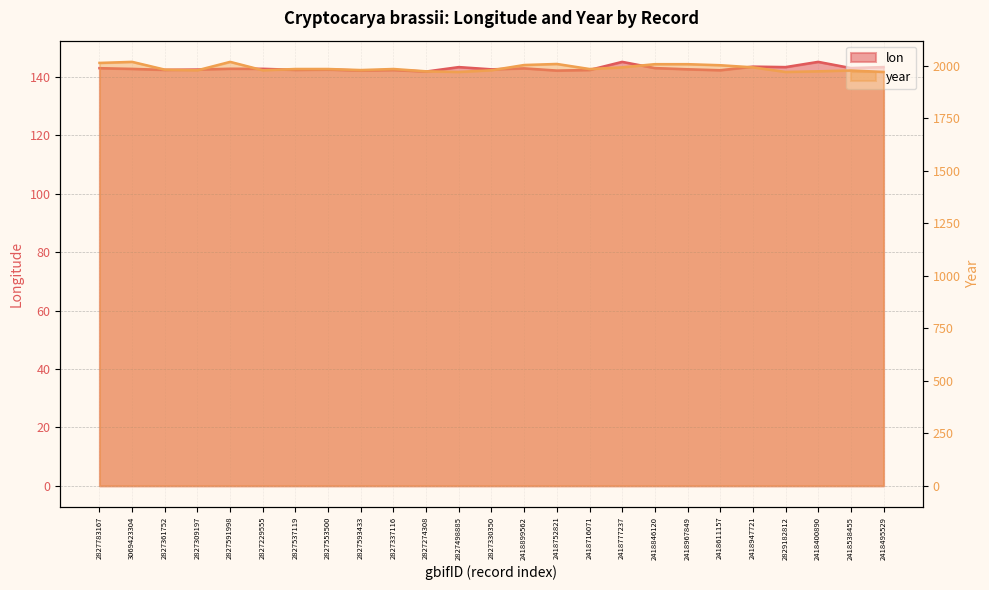

At which category is the sum across all series the highest?

2827591998